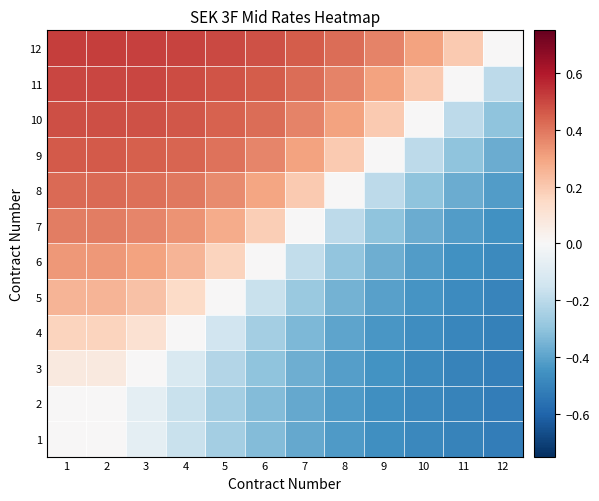

Which has a higher value, 1 or 10?

1